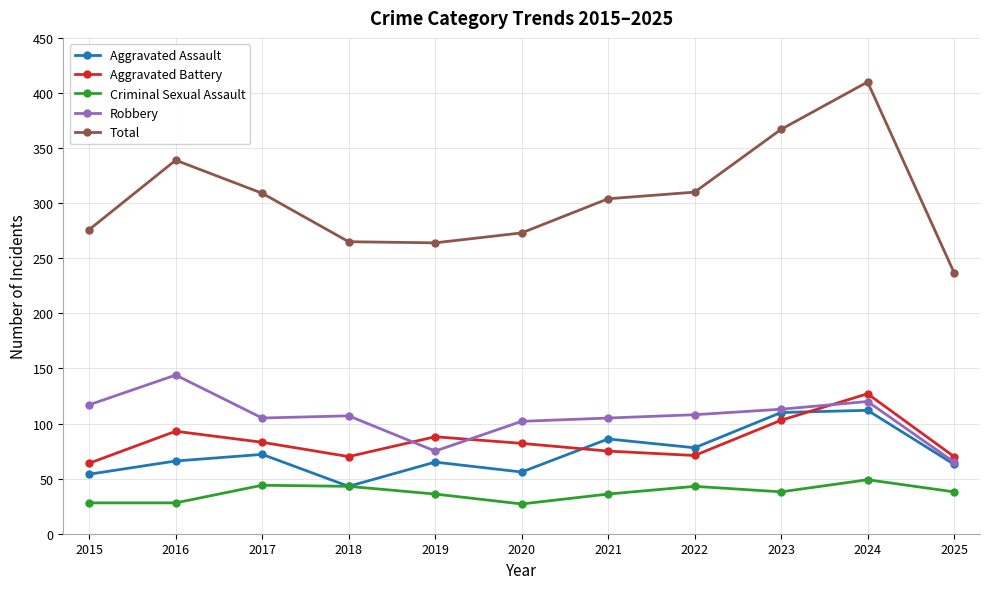

Which series has the largest total across all categories?

Total